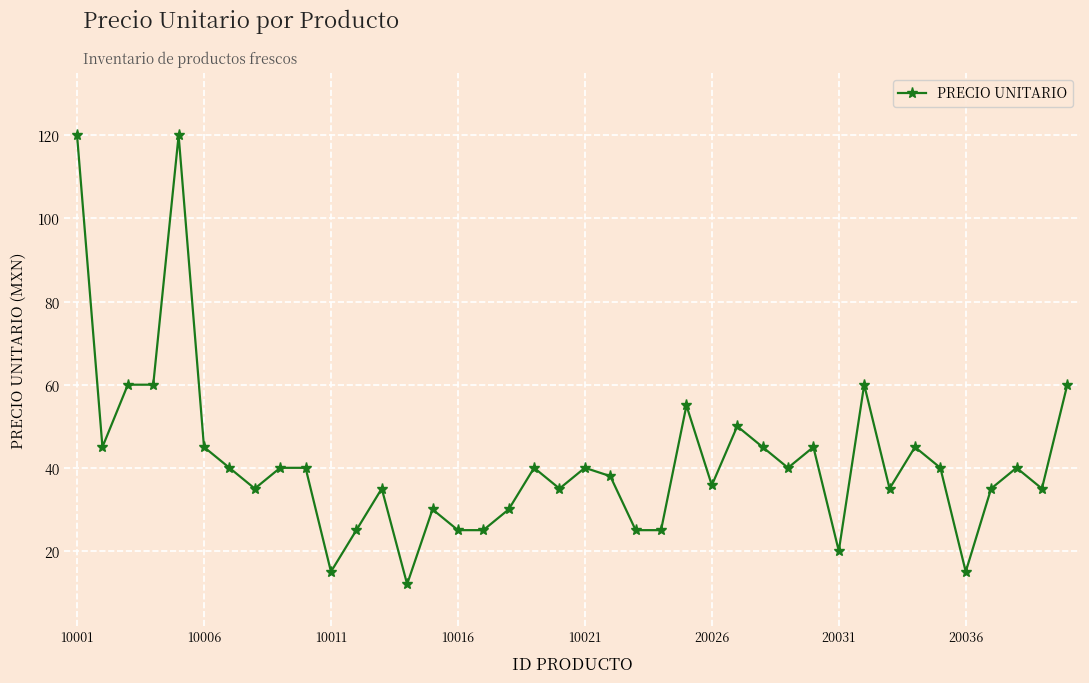

What is the value of the 23rd point from the left?

25.0